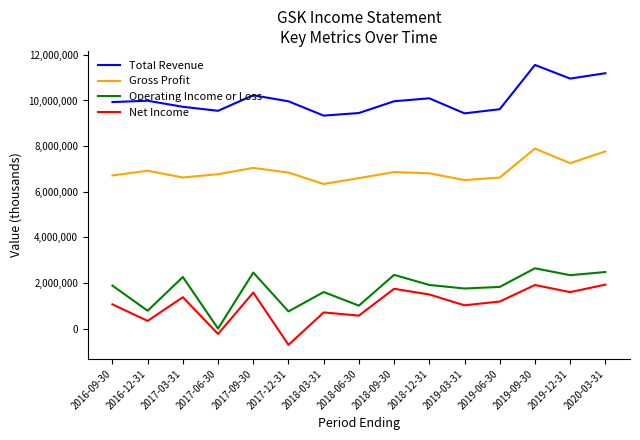

Rank the series by their maximum value, from lowest to highest.

Net Income, Operating Income or Loss, Gross Profit, Total Revenue